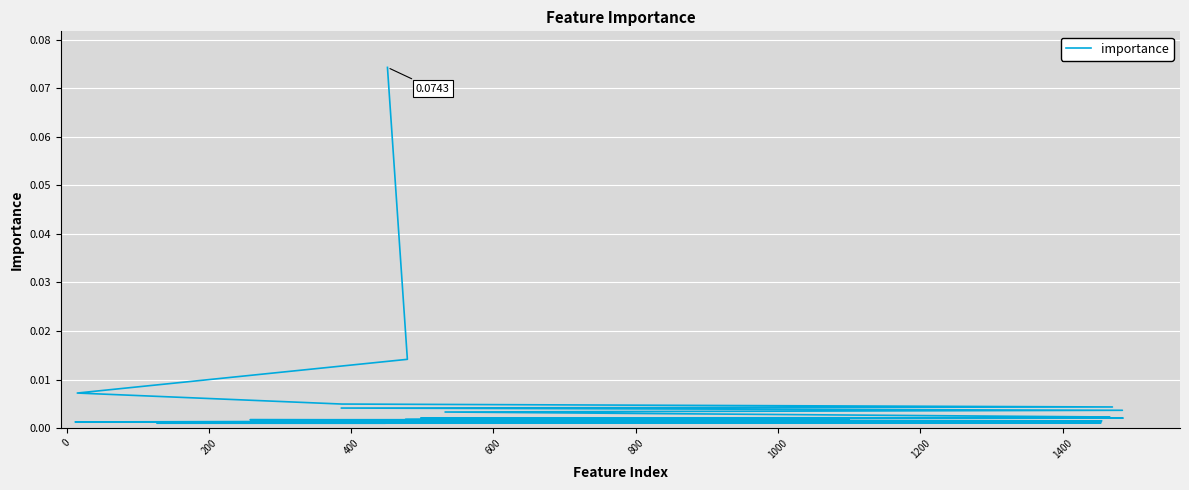

What is the difference between the maximum and minimum values?

0.1